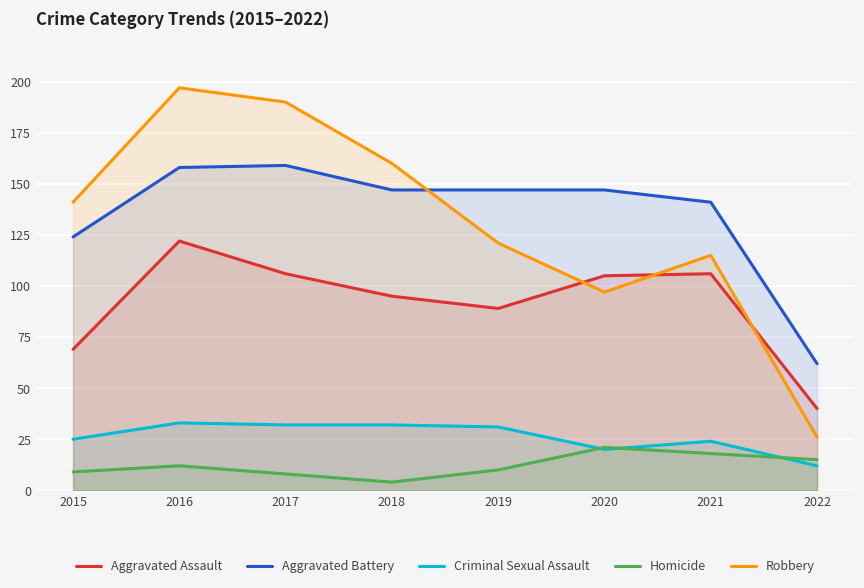

List the labels in order of Homicide value, largest first.

2020, 2021, 2022, 2016, 2019, 2015, 2017, 2018